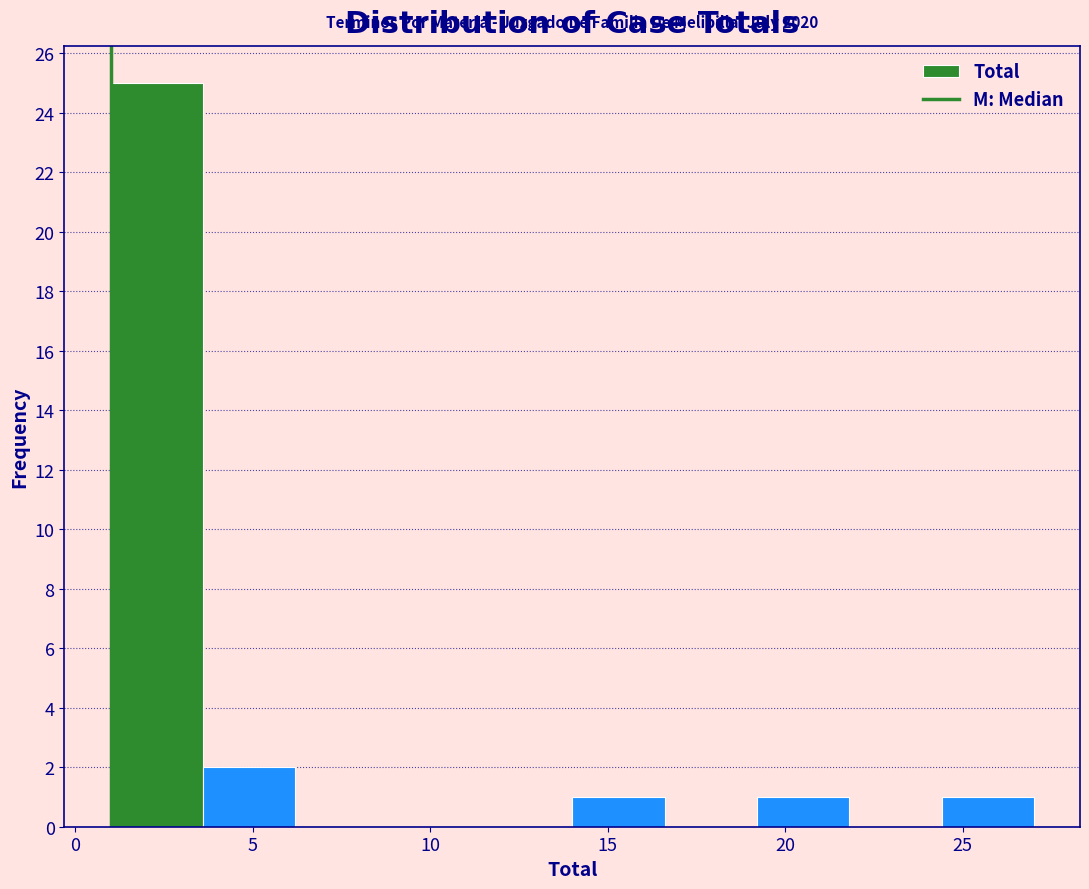

Which range on the x-axis has the tallest bar?

1.0 to 3.6